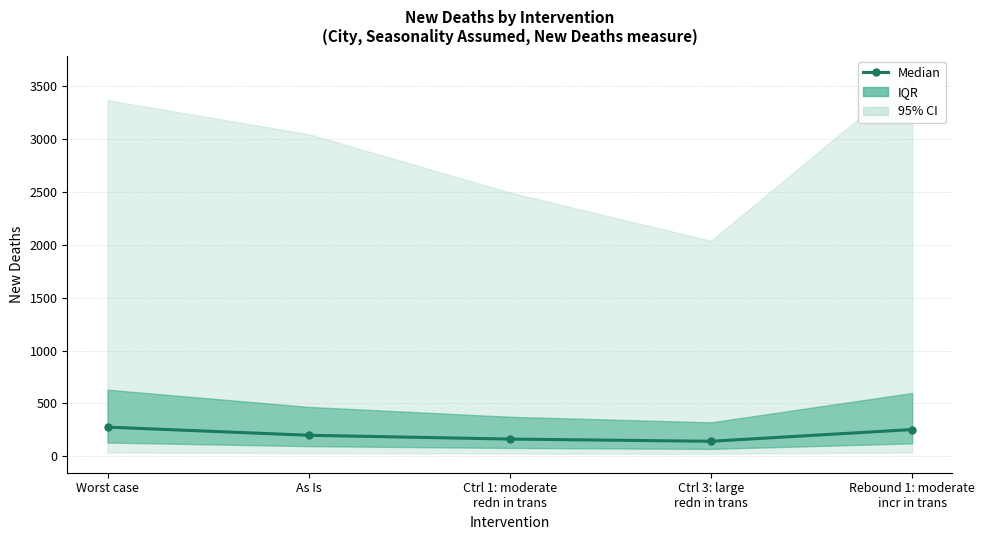

List the labels in order of value, largest first.

Worst case, Rebound 1: moderate
incr in trans, As Is, Ctrl 1: moderate
redn in trans, Ctrl 3: large
redn in trans